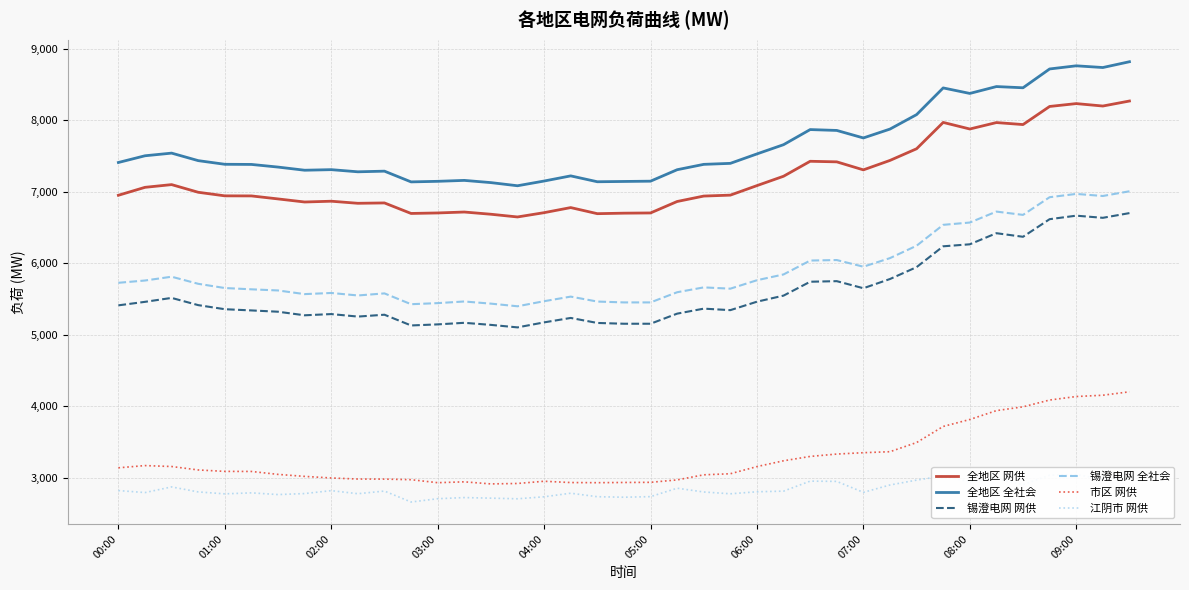

Is it true that 全地区 网供 equals 4155 at 02:00?

False